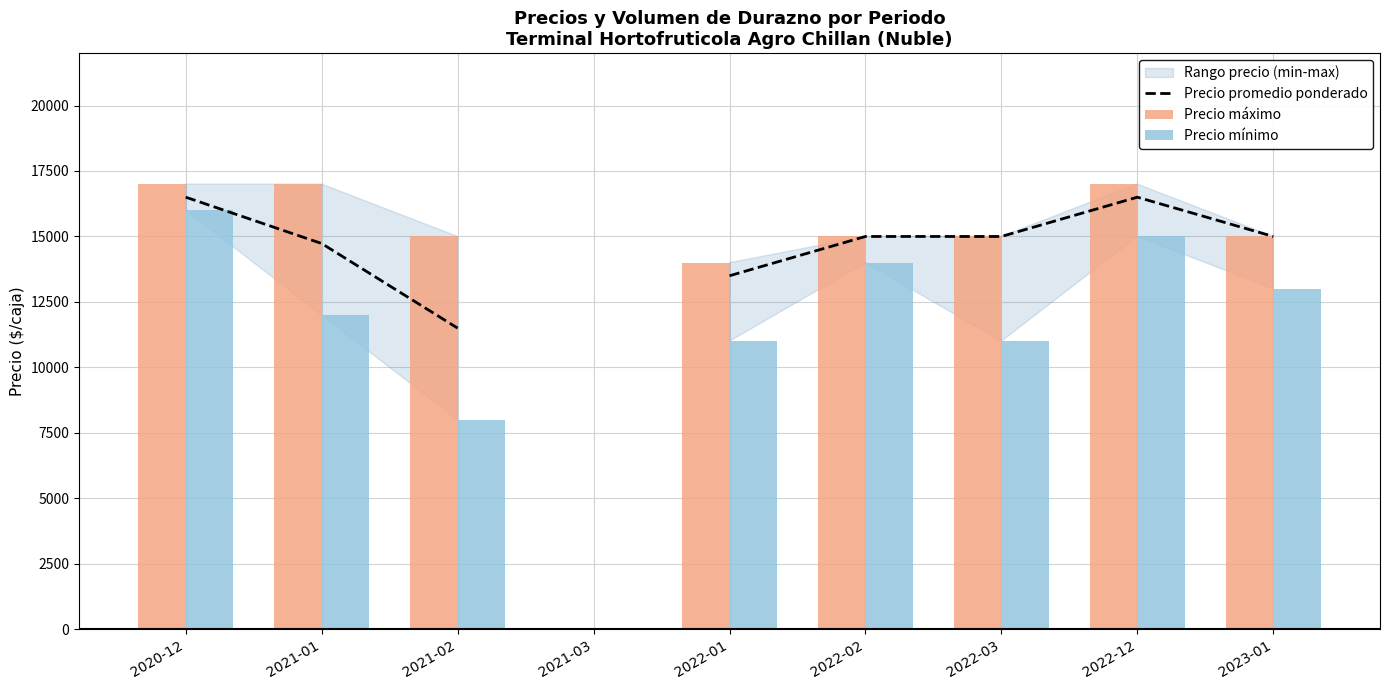

Does the chart contain any negative values?

No